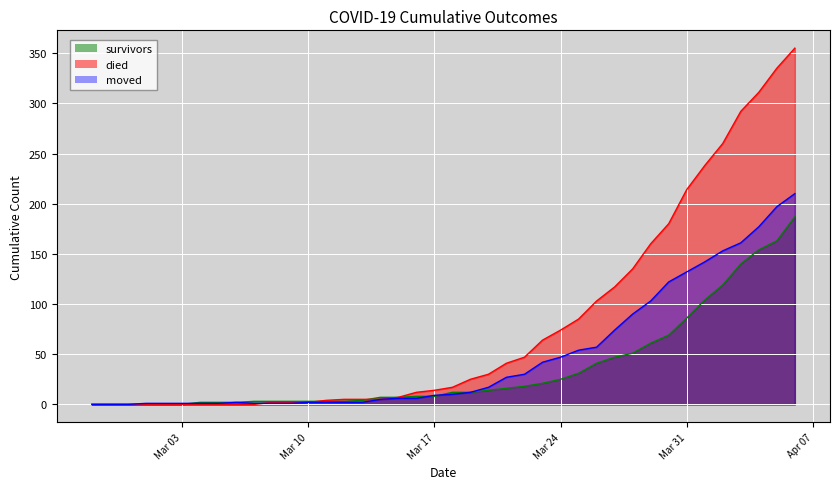

Which series has the widest spread of values?

died